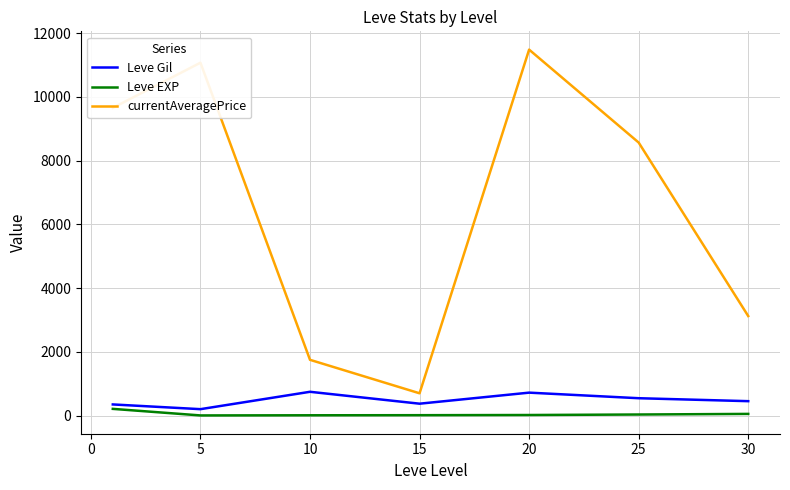

Which series has the widest spread of values?

currentAveragePrice